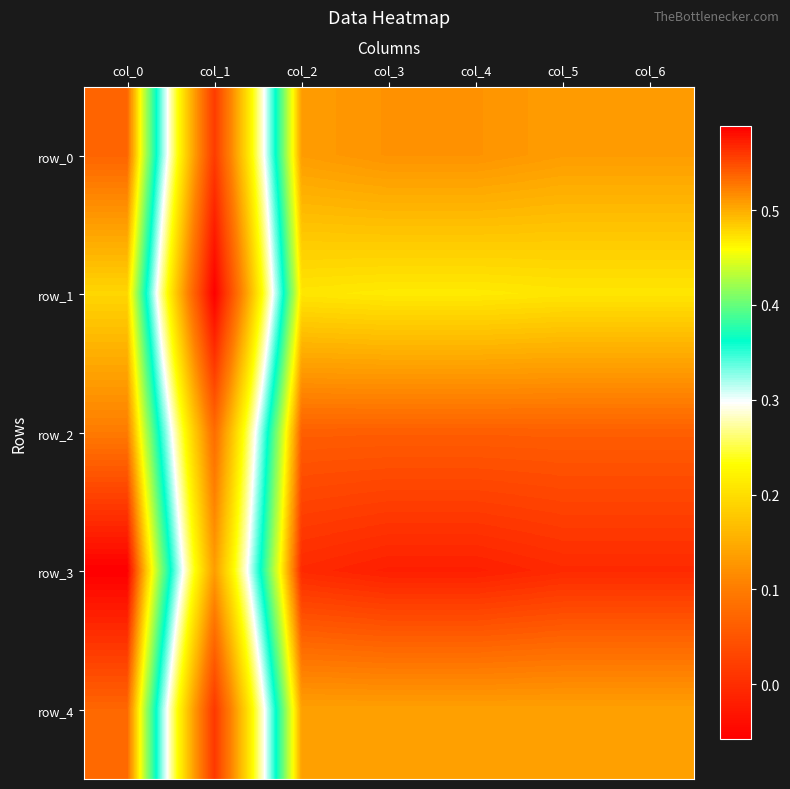

Which category has the lowest value in the row_2 series?

col_1